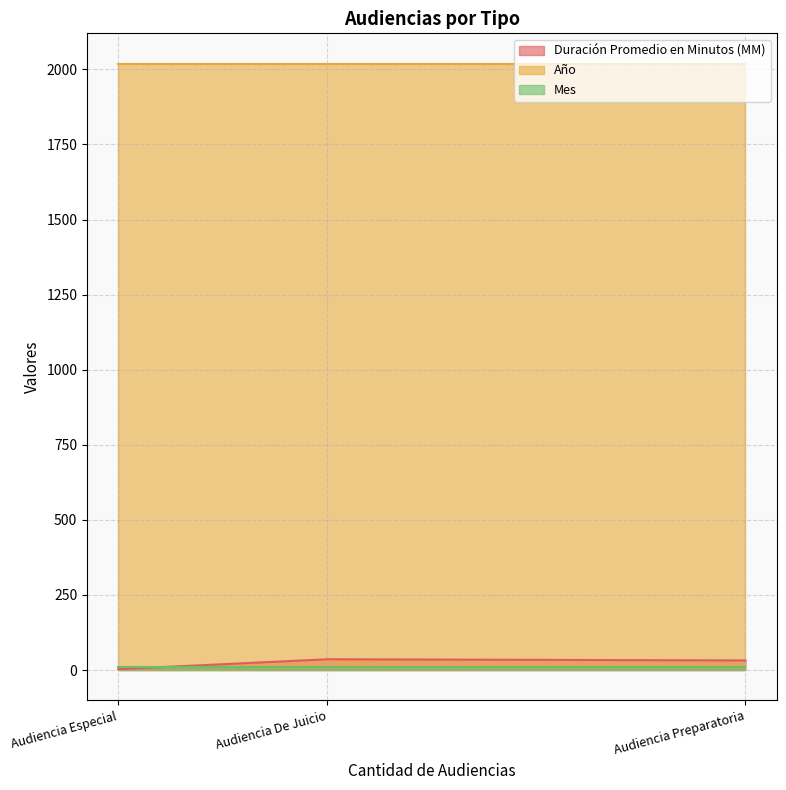

What are all the series names shown in the legend?

Duración Promedio en Minutos (MM), Año, Mes